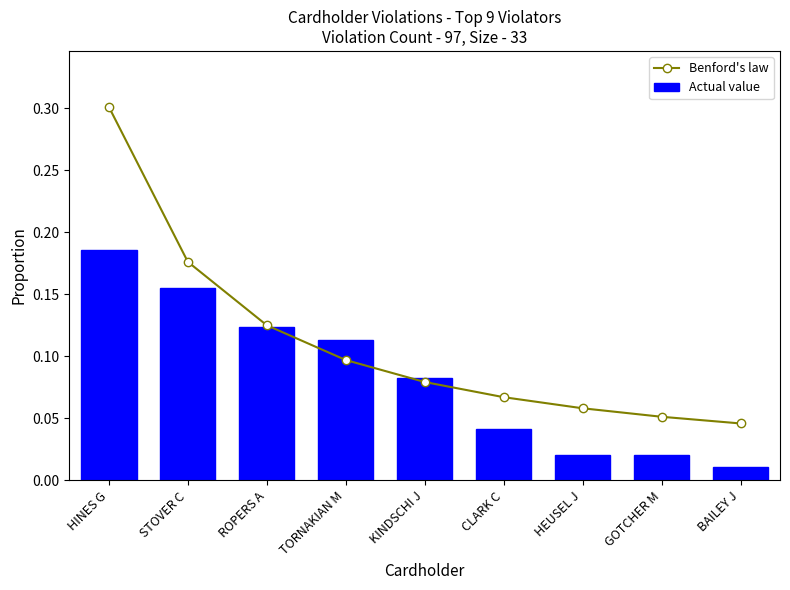

List the series in order of their overall mean, highest first.

Benford's law, Actual value